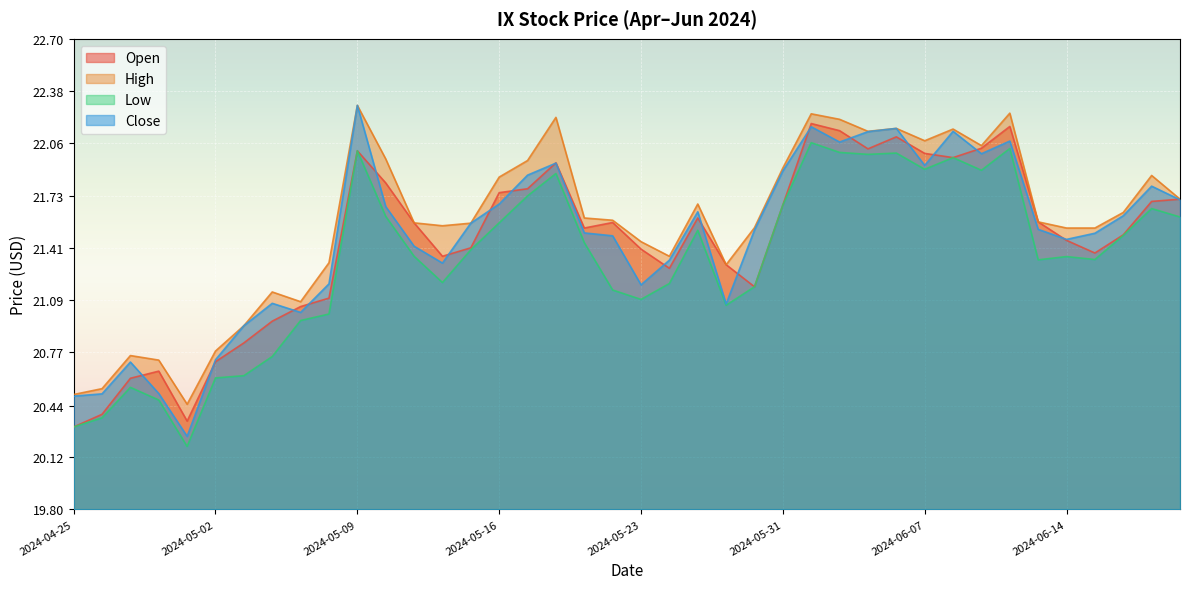

List the labels in order of Close value, largest first.

2024-05-09, 2024-06-03, 2024-06-06, 2024-06-10, 2024-06-05, 2024-06-12, 2024-06-04, 2024-06-11, 2024-05-20, 2024-06-07, 2024-05-31, 2024-05-17, 2024-06-20, 2024-06-21, 2024-05-16, 2024-05-10, 2024-05-28, 2024-06-18, 2024-05-15, 2024-06-13, 2024-05-30, 2024-05-21, 2024-06-17, 2024-05-22, 2024-06-14, 2024-05-13, 2024-05-24, 2024-05-14, 2024-05-08, 2024-05-23, 2024-05-06, 2024-05-29, 2024-05-07, 2024-05-03, 2024-05-02, 2024-04-29, 2024-04-30, 2024-04-26, 2024-04-25, 2024-05-01